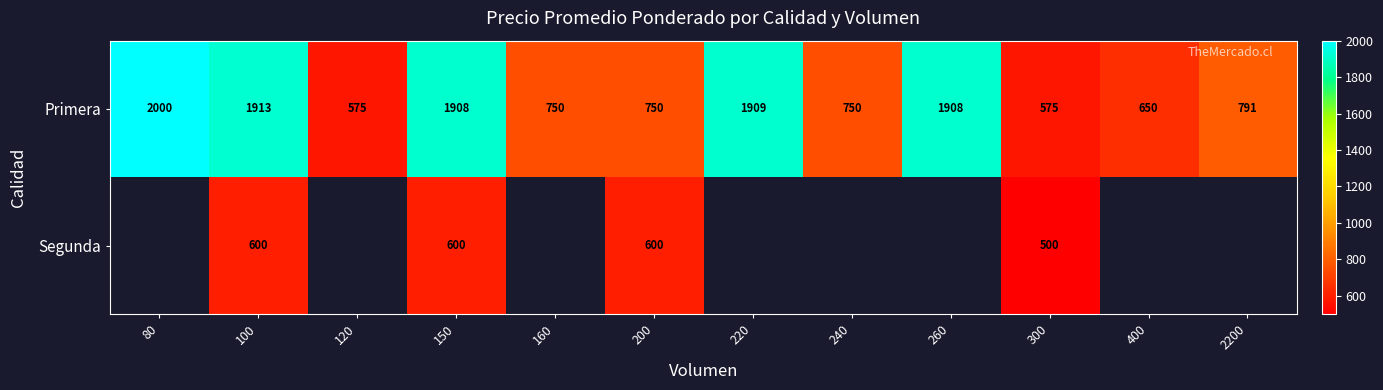

Is it true that Primera equals 650 at 400?

True